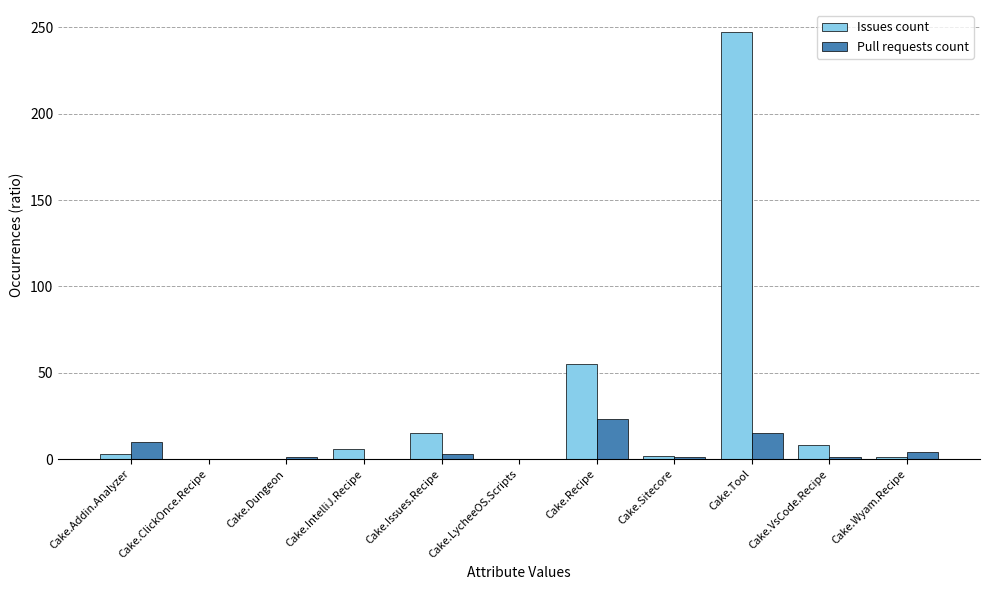

At which label does Pull requests count reach its peak?

Cake.Recipe